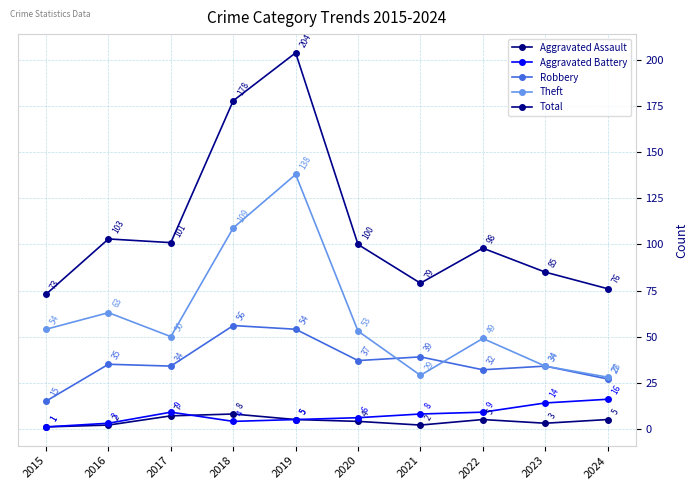

What is the spread (max minus min) of values at 2015?

72